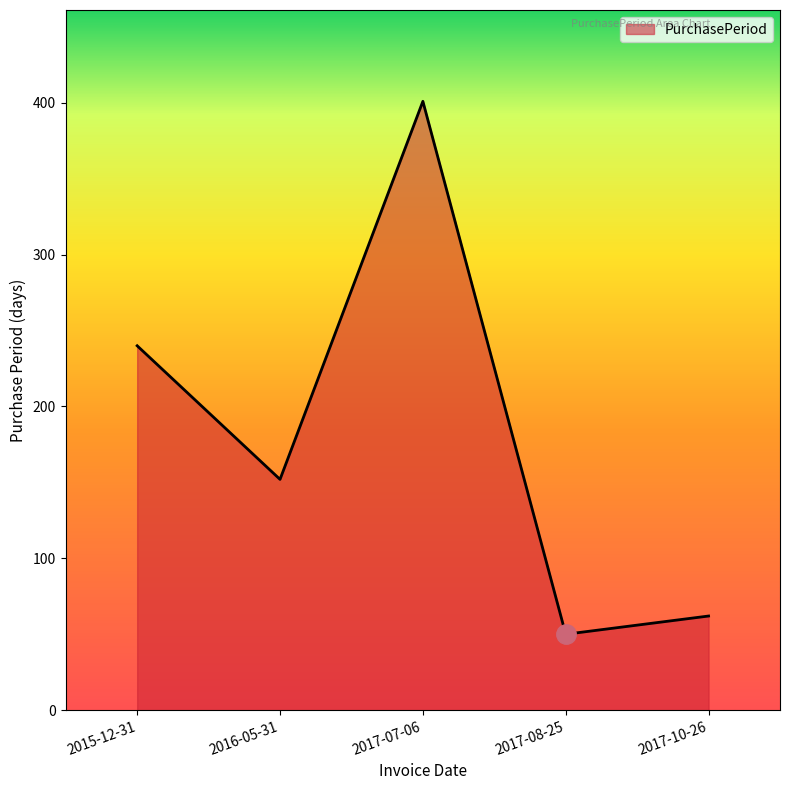

List the labels in order of value, smallest first.

2017-08-25, 2017-10-26, 2016-05-31, 2015-12-31, 2017-07-06